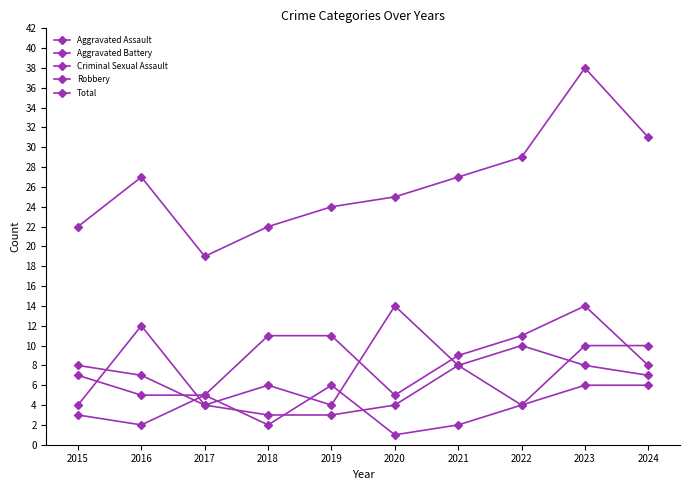

Does the chart display data point markers on the line(s)?

Yes